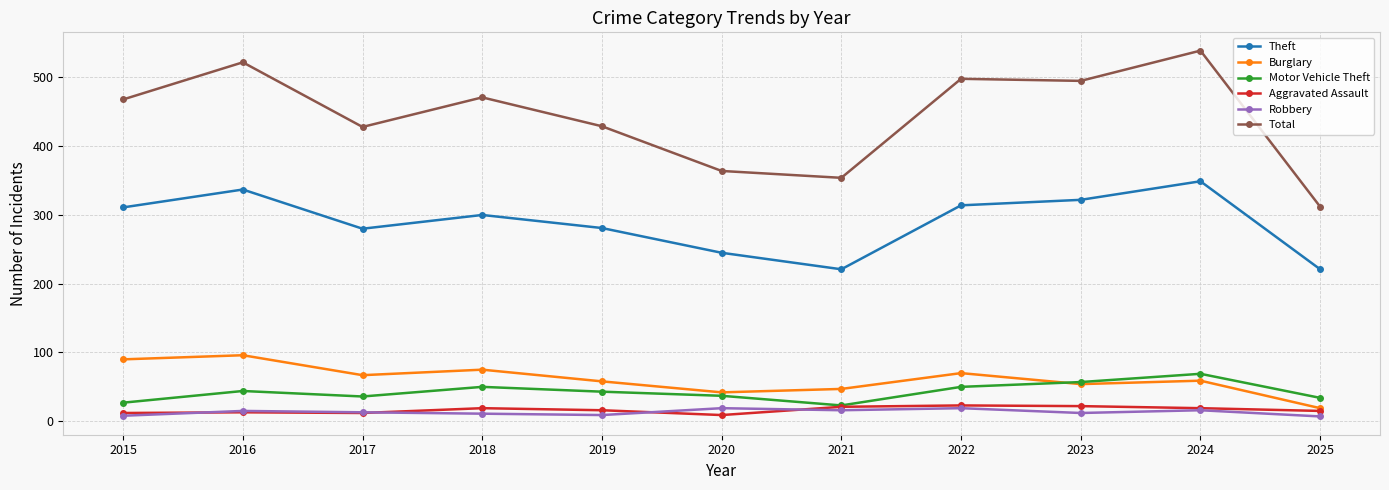

True or false: Robbery has more than 1 points higher than both neighbors.

True